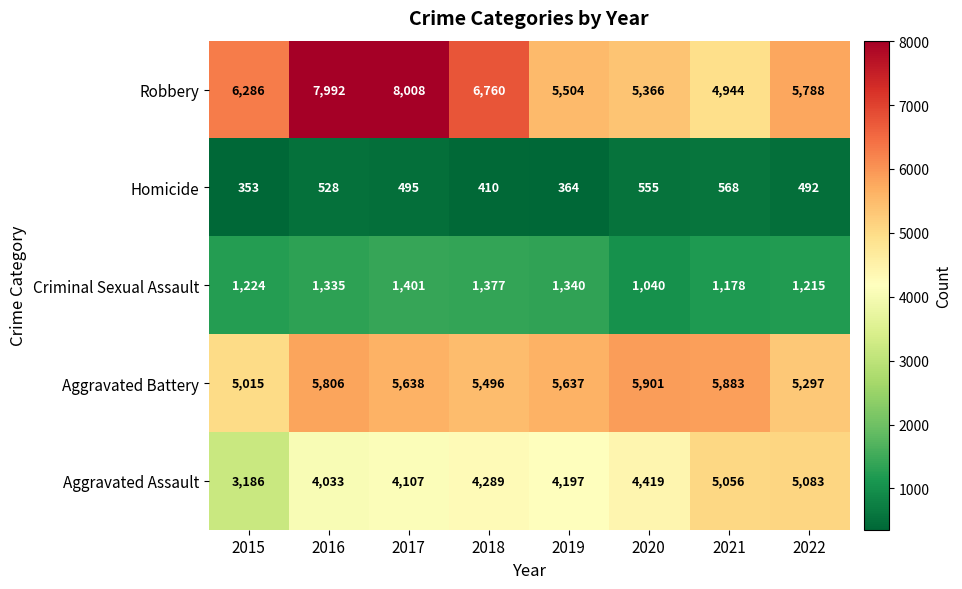

The value of Aggravated Assault at 2016 is 4033. True or false?

True